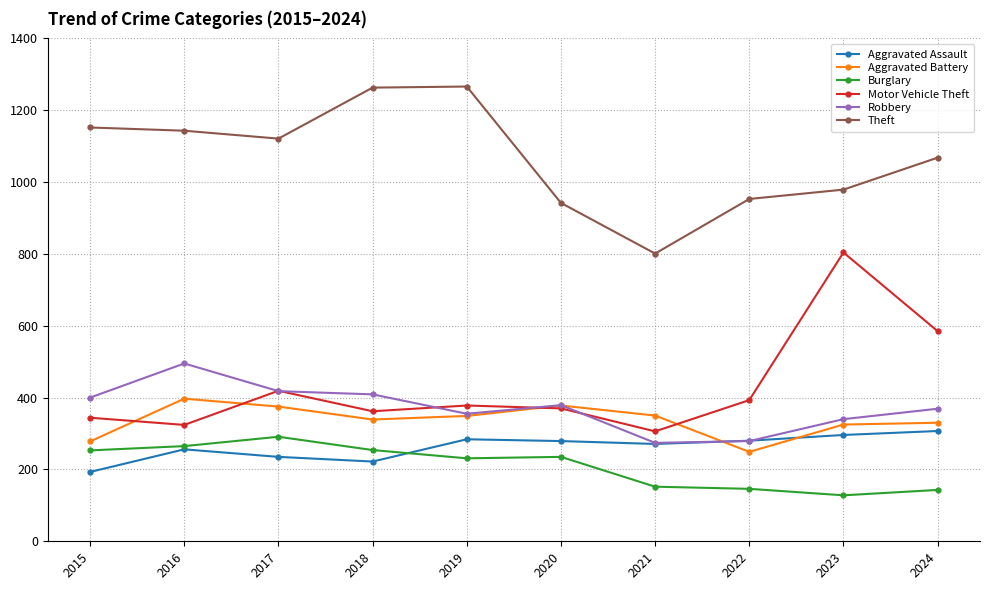

True or false: Motor Vehicle Theft has a value of 362 at 2018.

True